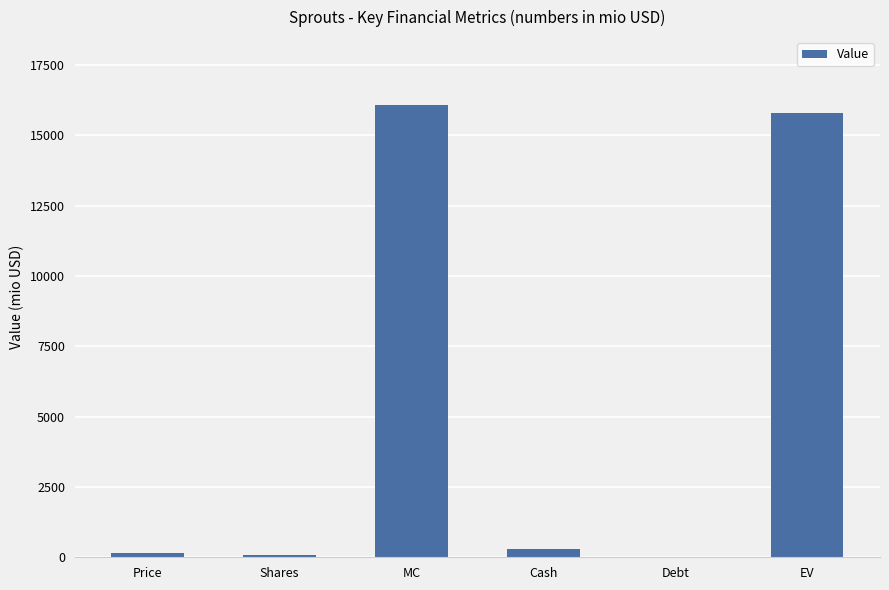

What is the greatest value displayed?

16076.2